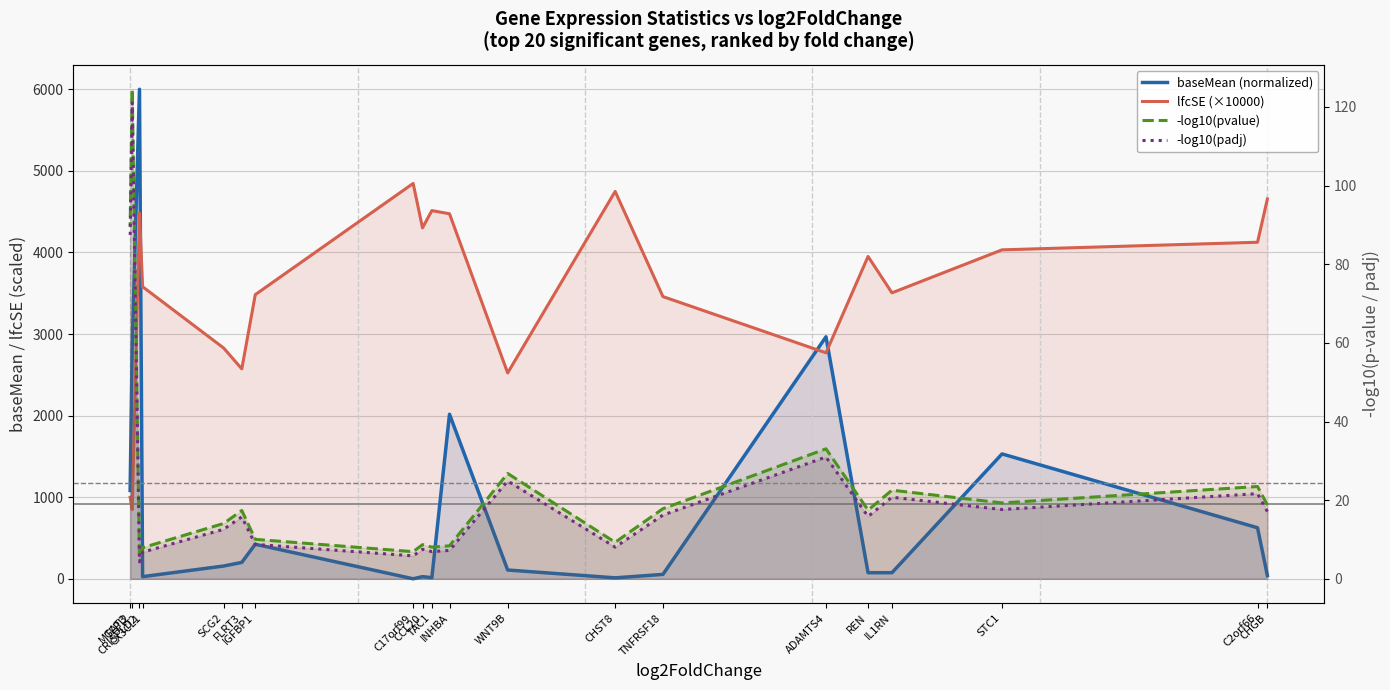

True or false: -log10(padj) has a value of 19.6 at ADAMTS4.

False